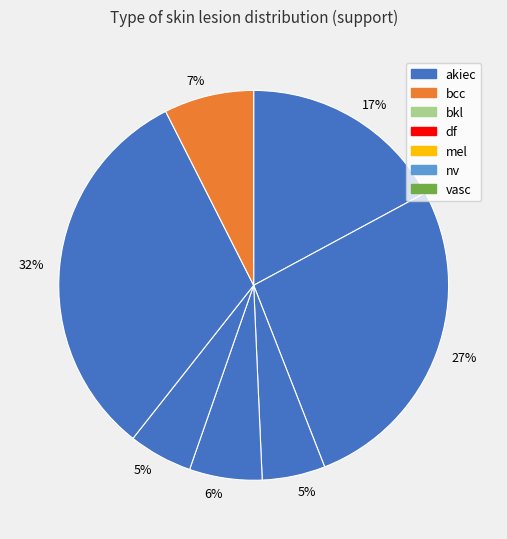

How many segments does this pie chart have?

7